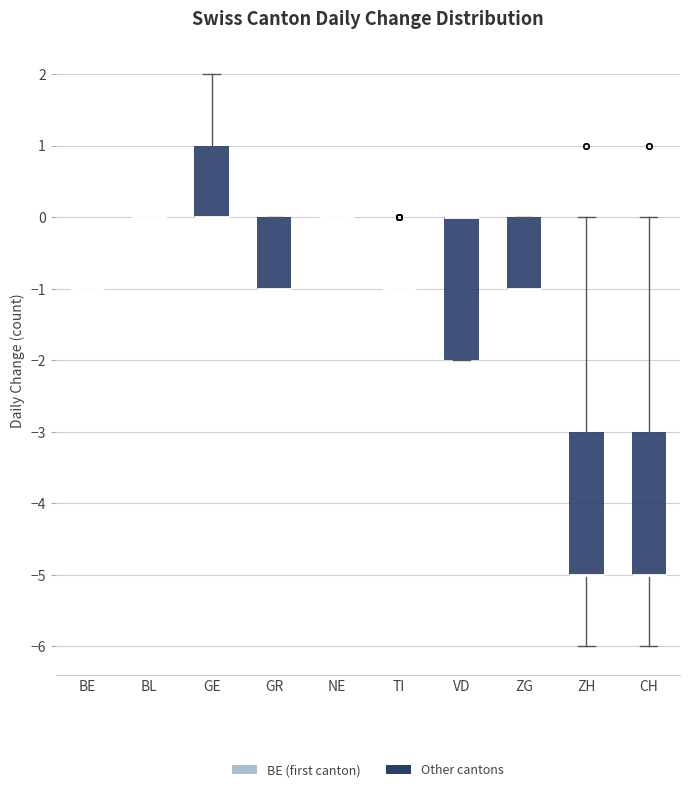

Reading left to right, transcribe this box plot: for each box, give where its median line is, the range the box spans, and where its two whiskers end, as read against the y-axis. The values are not printed on the chart, so give them approximately, as read against the axis.

BE: box collapsed to a line at -1, whiskers -1 to -1
BL: box collapsed to a line at 0, whiskers 0 to 0
GE: median 0 (drawn on the box's lower edge), box 0 to 1, whiskers 0 to 2
GR: median -1 (drawn on the box's lower edge), box -1 to 0, whiskers -1 to 0
NE: box collapsed to a line at 0, whiskers 0 to 0
TI: box collapsed to a line at -1, whiskers -1 to -1
VD: median 0 (drawn on the box's upper edge), box -2 to 0, whiskers -2 to 0
ZG: median -1 (drawn on the box's lower edge), box -1 to 0, whiskers -1 to 0
ZH: median -5 (drawn on the box's lower edge), box -5 to -3, whiskers -6 to 0
CH: median -5 (drawn on the box's lower edge), box -5 to -3, whiskers -6 to 0